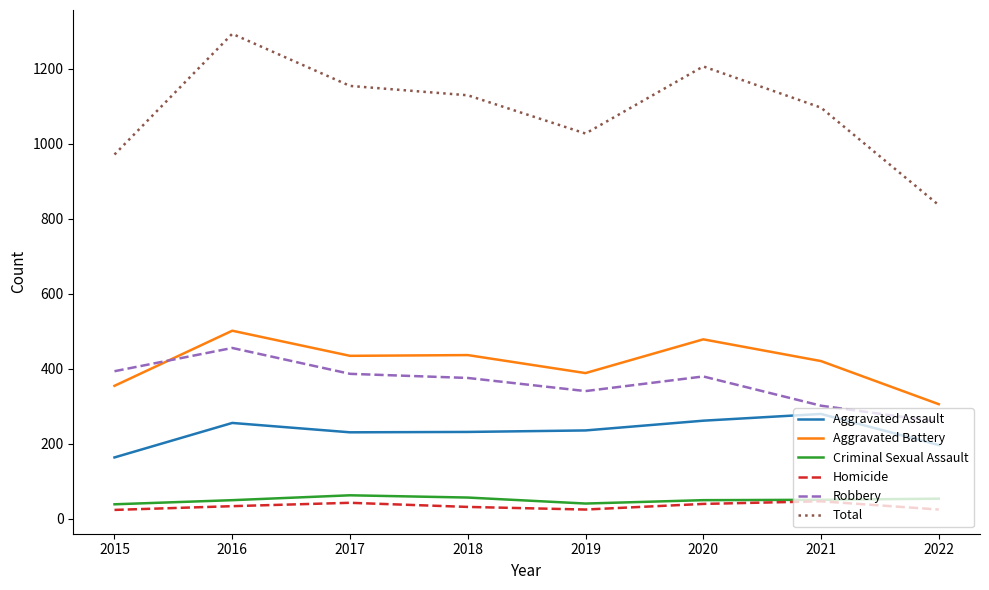

In Robbery, how many points are higher than both neighbors (excluding endpoints)?

2